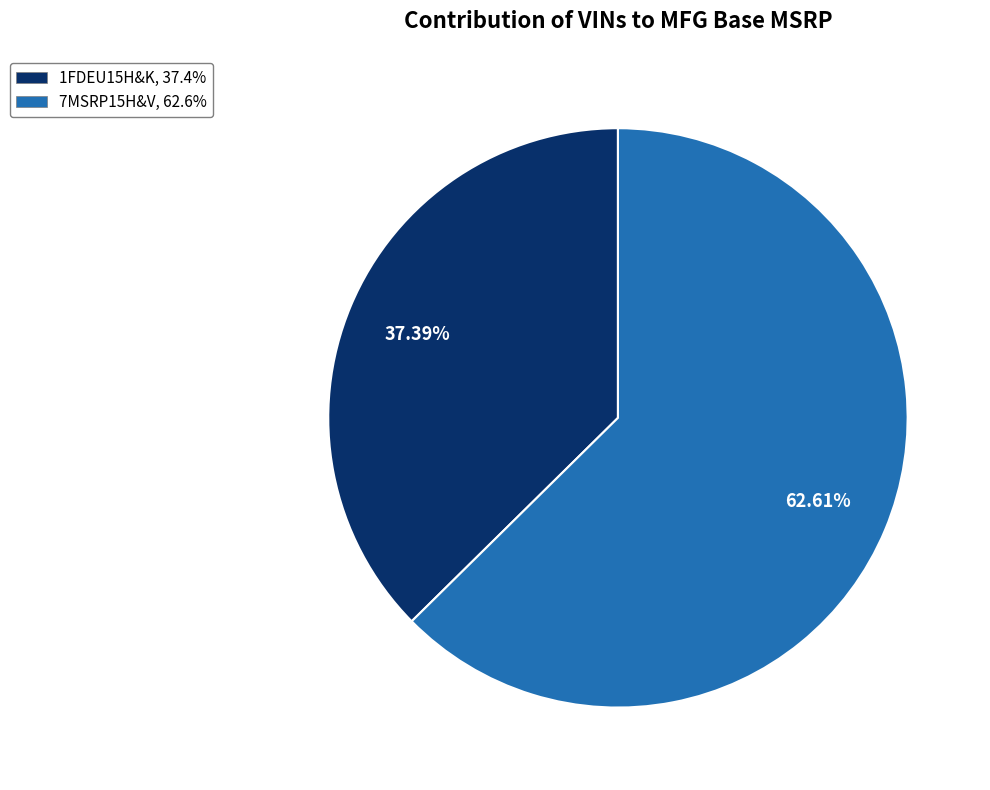

What percentage is the 1FDEU15H&K slice, to the nearest percent?

37%